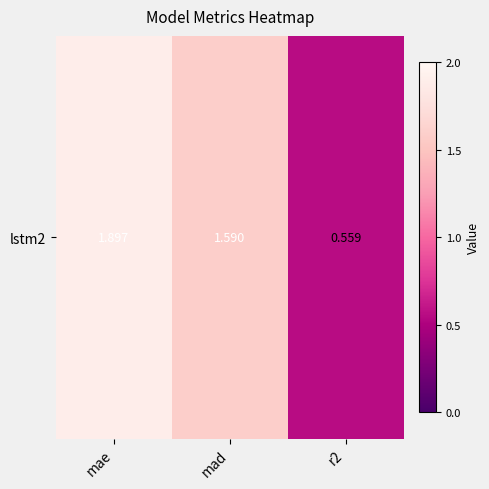

What is the approximate value at mad?

1.6